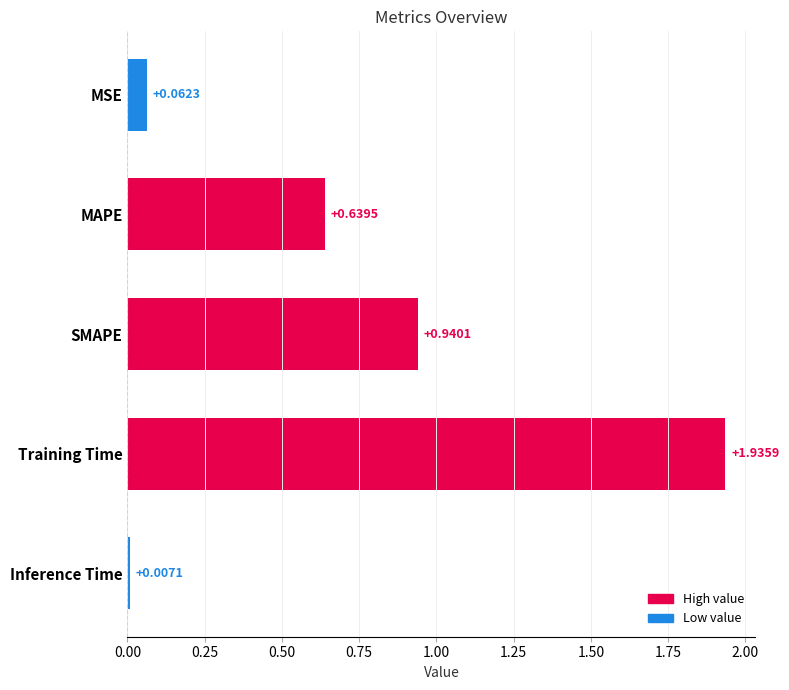

At which label is the value closest to 0?

Inference Time